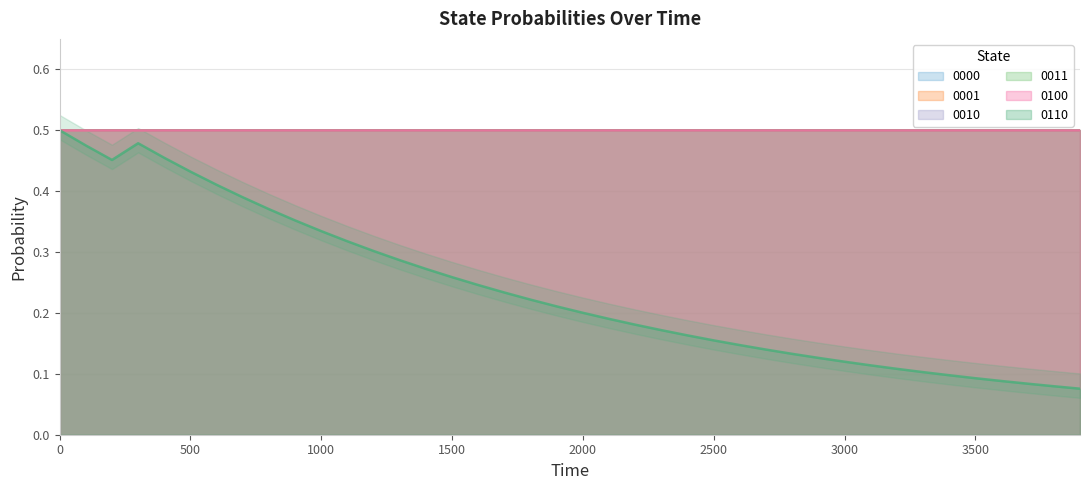

Reading left to right, extract all data points from this chart.

0110: 0=0.5	100=0.5	200=0.5	300=0.5	400=0.5	500=0.4	600=0.4	700=0.4	800=0.4	900=0.4	1000=0.3	1100=0.3	1200=0.3	1300=0.3	1400=0.3	1500=0.3	1600=0.2	1700=0.2	1800=0.2	1900=0.2	2000=0.2	2100=0.2	2200=0.2	2300=0.2	2400=0.2	2500=0.2	2600=0.1	2700=0.1	2800=0.1	2900=0.1	3000=0.1	3100=0.1	3200=0.1	3300=0.1	3400=0.1	3500=0.1	3600=0.1	3700=0.1	3800=0.1	3900=0.1
0000: 0=0.5	100=0.5	200=0.5	300=0.5	400=0.5	500=0.5	600=0.5	700=0.5	800=0.5	900=0.5	1000=0.5	1100=0.5	1200=0.5	1300=0.5	1400=0.5	1500=0.5	1600=0.5	1700=0.5	1800=0.5	1900=0.5	2000=0.5	2100=0.5	2200=0.5	2300=0.5	2400=0.5	2500=0.5	2600=0.5	2700=0.5	2800=0.5	2900=0.5	3000=0.5	3100=0.5	3200=0.5	3300=0.5	3400=0.5	3500=0.5	3600=0.5	3700=0.5	3800=0.5	3900=0.5
0001: 0=0.5	100=0.5	200=0.5	300=0.5	400=0.5	500=0.5	600=0.5	700=0.5	800=0.5	900=0.5	1000=0.5	1100=0.5	1200=0.5	1300=0.5	1400=0.5	1500=0.5	1600=0.5	1700=0.5	1800=0.5	1900=0.5	2000=0.5	2100=0.5	2200=0.5	2300=0.5	2400=0.5	2500=0.5	2600=0.5	2700=0.5	2800=0.5	2900=0.5	3000=0.5	3100=0.5	3200=0.5	3300=0.5	3400=0.5	3500=0.5	3600=0.5	3700=0.5	3800=0.5	3900=0.5
0010: 0=0.5	100=0.5	200=0.5	300=0.5	400=0.5	500=0.5	600=0.5	700=0.5	800=0.5	900=0.5	1000=0.5	1100=0.5	1200=0.5	1300=0.5	1400=0.5	1500=0.5	1600=0.5	1700=0.5	1800=0.5	1900=0.5	2000=0.5	2100=0.5	2200=0.5	2300=0.5	2400=0.5	2500=0.5	2600=0.5	2700=0.5	2800=0.5	2900=0.5	3000=0.5	3100=0.5	3200=0.5	3300=0.5	3400=0.5	3500=0.5	3600=0.5	3700=0.5	3800=0.5	3900=0.5
0011: 0=0.5	100=0.5	200=0.5	300=0.5	400=0.5	500=0.5	600=0.5	700=0.5	800=0.5	900=0.5	1000=0.5	1100=0.5	1200=0.5	1300=0.5	1400=0.5	1500=0.5	1600=0.5	1700=0.5	1800=0.5	1900=0.5	2000=0.5	2100=0.5	2200=0.5	2300=0.5	2400=0.5	2500=0.5	2600=0.5	2700=0.5	2800=0.5	2900=0.5	3000=0.5	3100=0.5	3200=0.5	3300=0.5	3400=0.5	3500=0.5	3600=0.5	3700=0.5	3800=0.5	3900=0.5
0100: 0=0.5	100=0.5	200=0.5	300=0.5	400=0.5	500=0.5	600=0.5	700=0.5	800=0.5	900=0.5	1000=0.5	1100=0.5	1200=0.5	1300=0.5	1400=0.5	1500=0.5	1600=0.5	1700=0.5	1800=0.5	1900=0.5	2000=0.5	2100=0.5	2200=0.5	2300=0.5	2400=0.5	2500=0.5	2600=0.5	2700=0.5	2800=0.5	2900=0.5	3000=0.5	3100=0.5	3200=0.5	3300=0.5	3400=0.5	3500=0.5	3600=0.5	3700=0.5	3800=0.5	3900=0.5